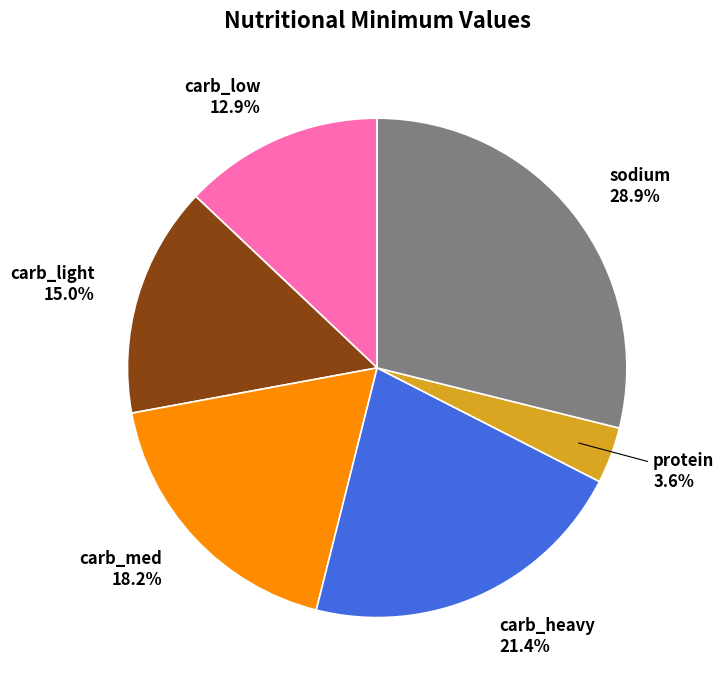

Approximately how many times larger is the value at carb_light compared to sodium?

0.5